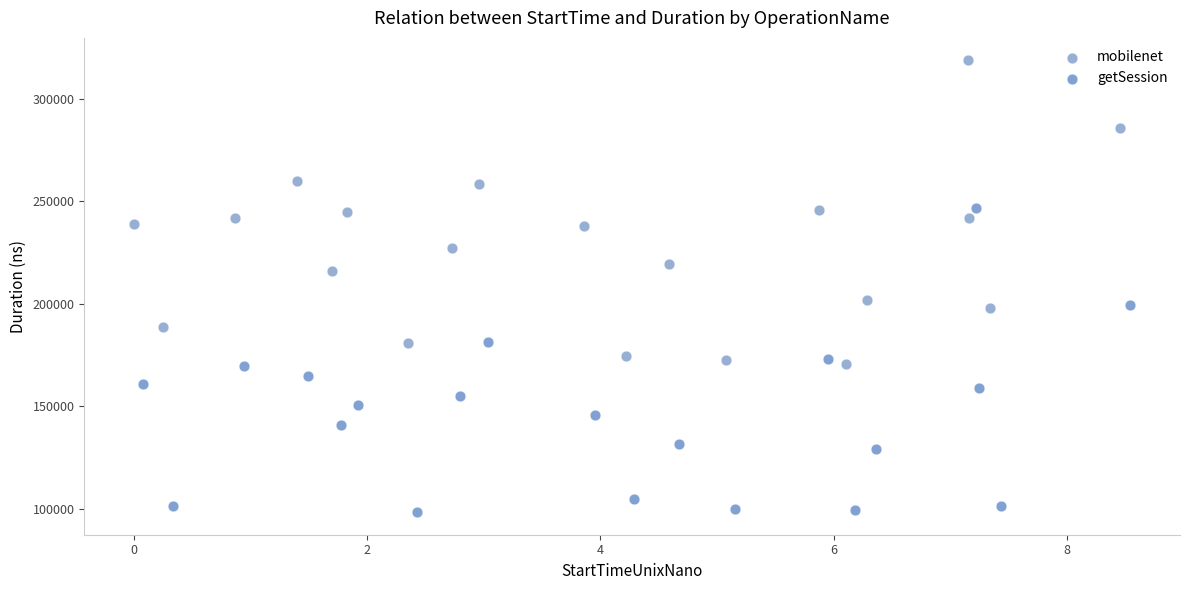

Which series contains the lowest Y value?

getSession